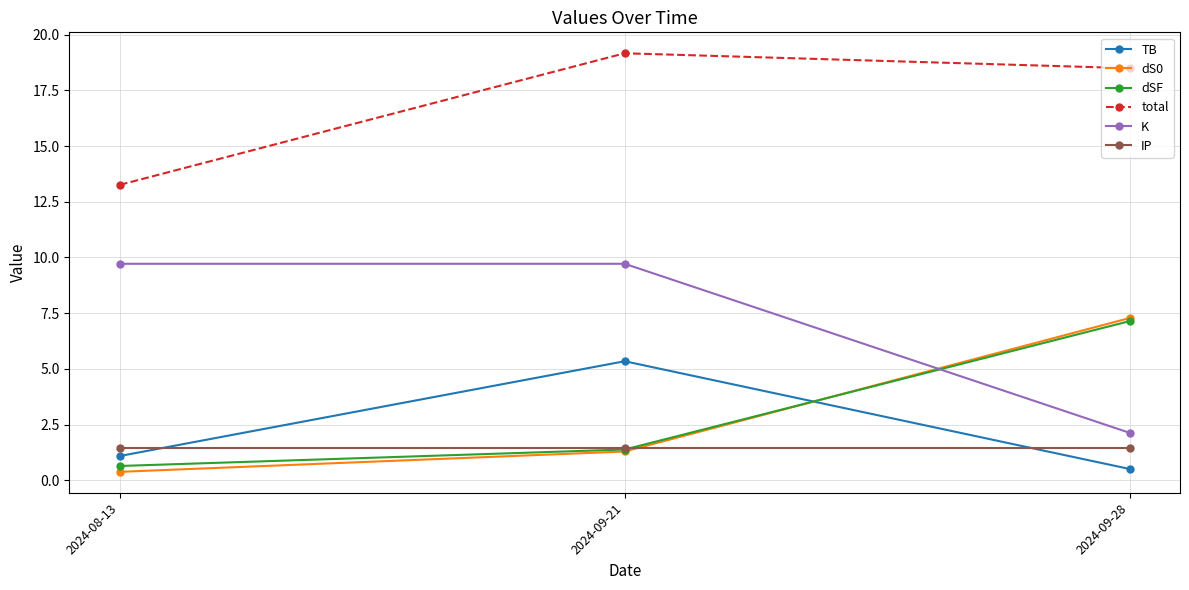

At which label does total reach its peak?

2024-09-21